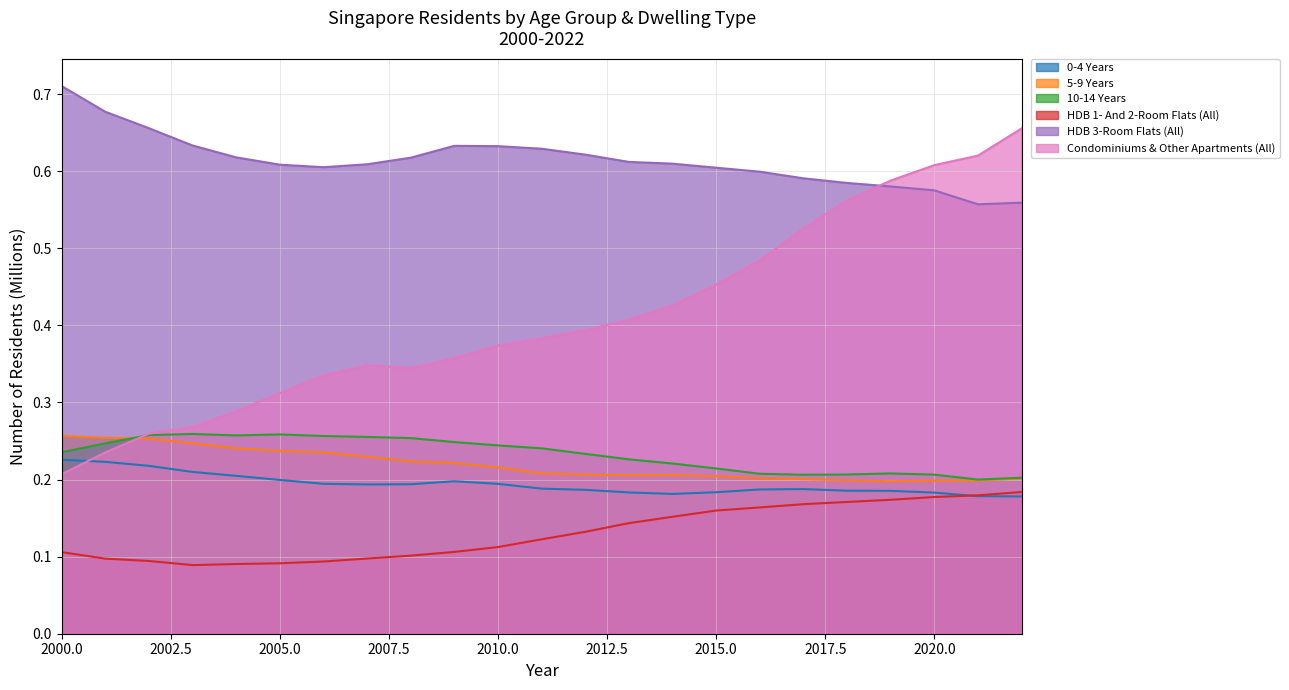

Rank the categories by HDB 3-Room Flats (All) value from highest to lowest.

2000, 2001, 2002, 2003, 2009, 2010, 2011, 2012, 2004, 2008, 2013, 2014, 2007, 2005, 2006, 2015, 2016, 2017, 2018, 2019, 2020, 2022, 2021